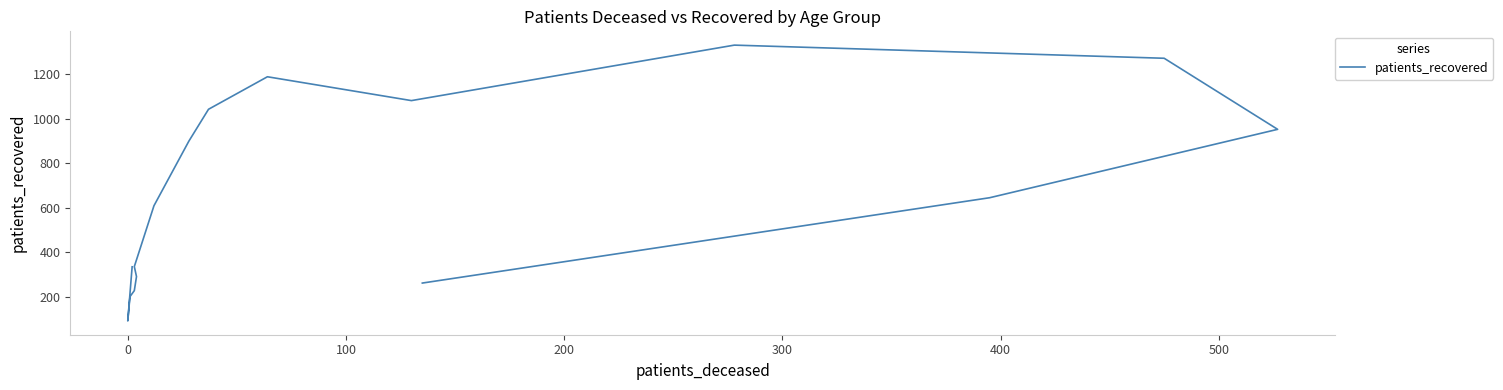

How many interior local peaks (higher than both neighbors) does the data have?

2